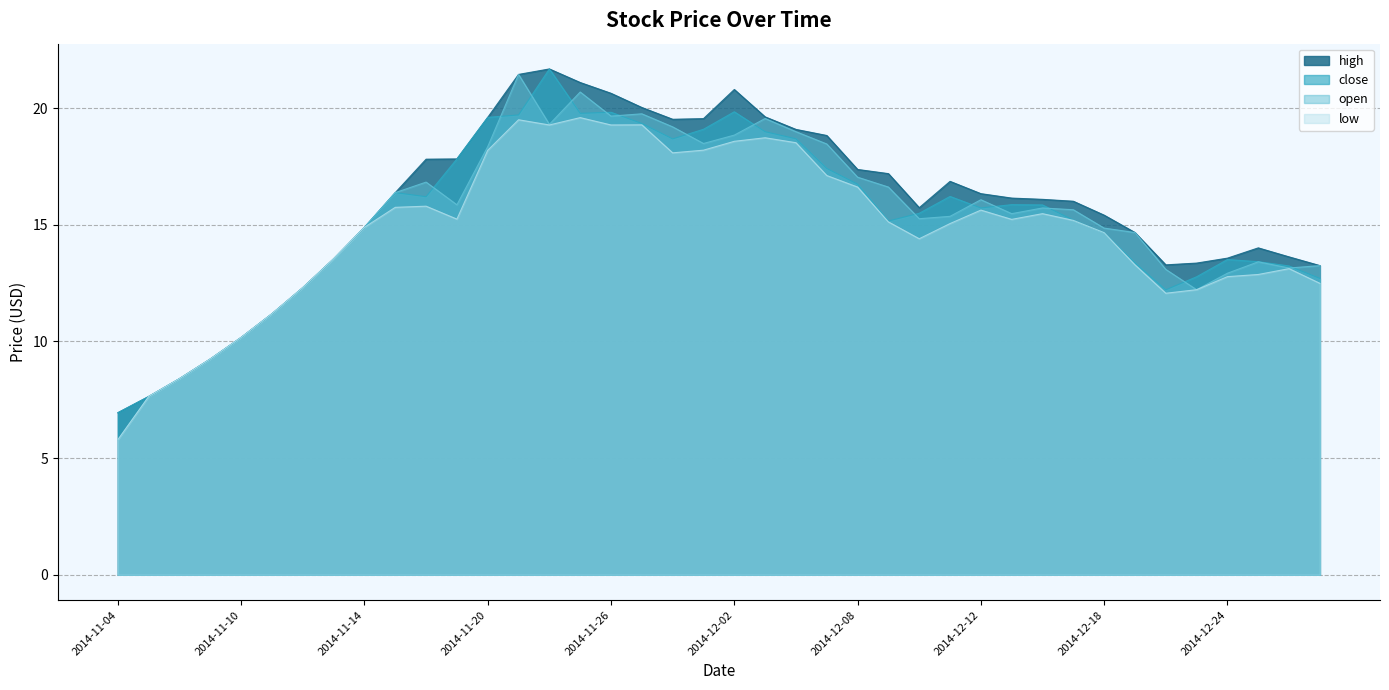

What is the greatest value displayed?

21.7